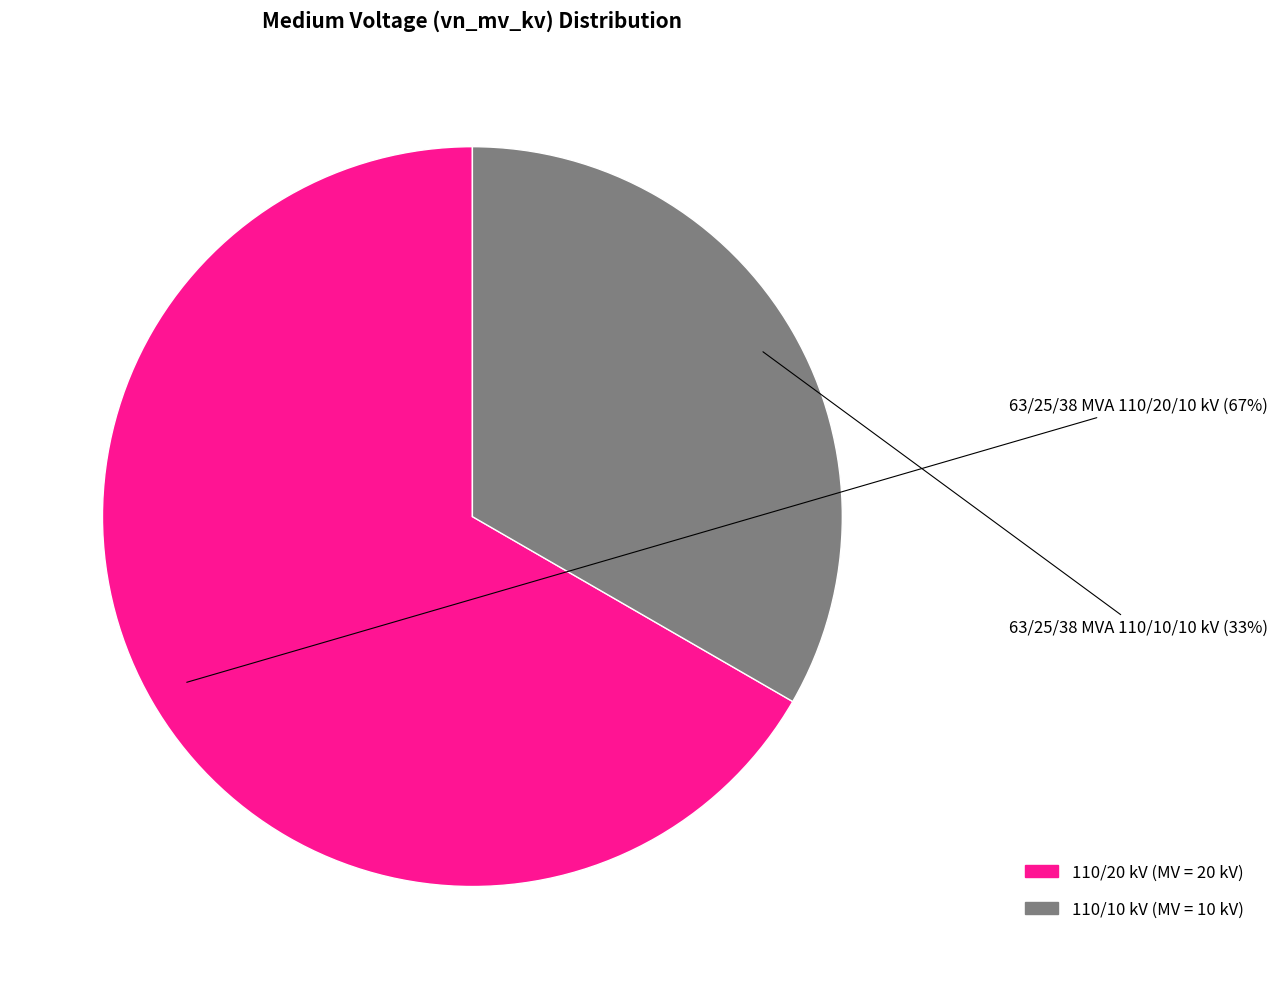

Is there any slice that represents more than half of the pie?

Yes